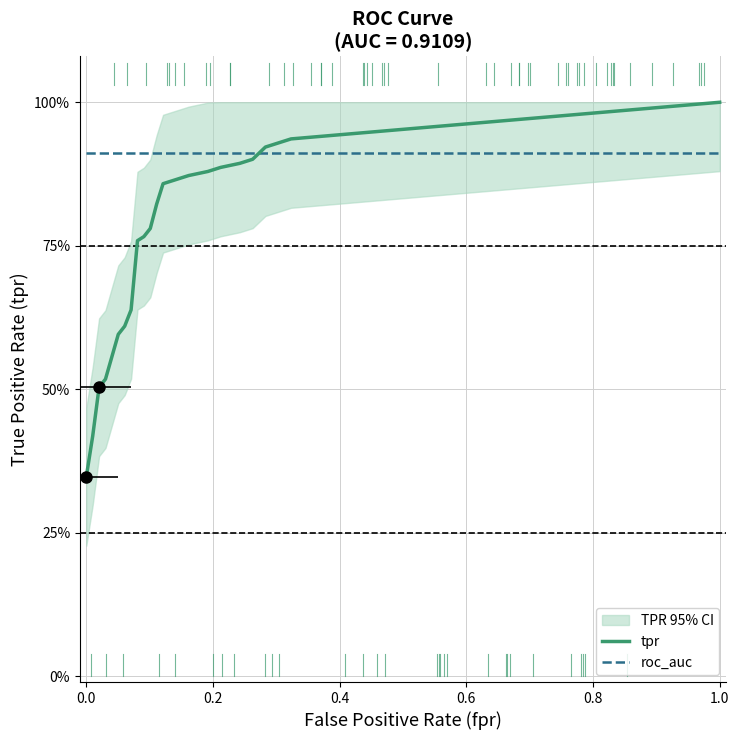

List the series in order of their overall mean, lowest first.

tpr, roc_auc